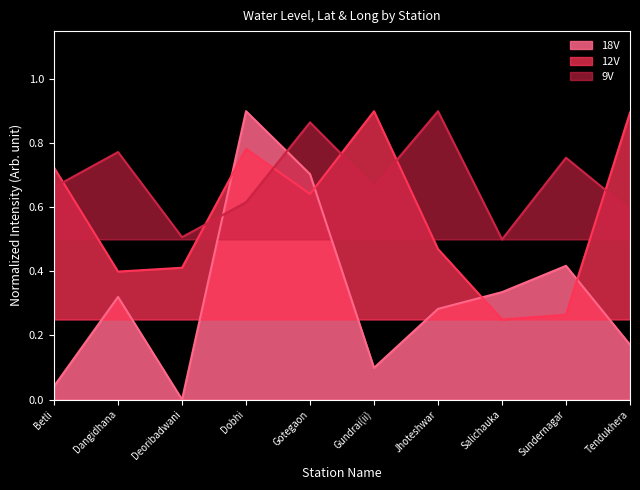

What is the value of the long point at the 7th from the left?

0.9